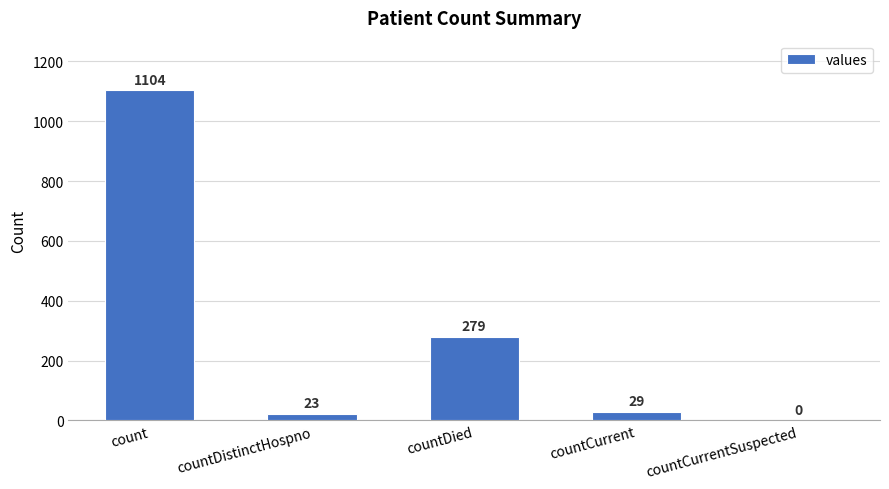

Reading left to right, extract all data points from this chart.

1104	23	279	29	0